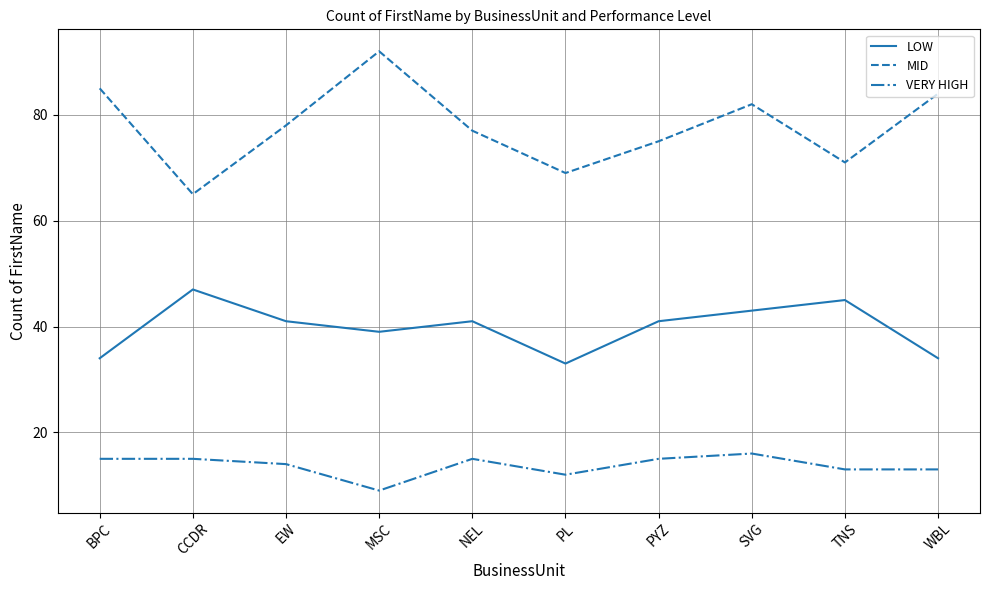

What is the sum of all LOW values?

398